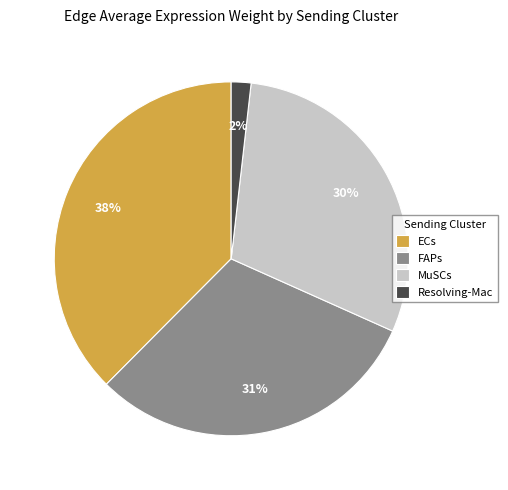

Is there a majority slice in this chart?

No